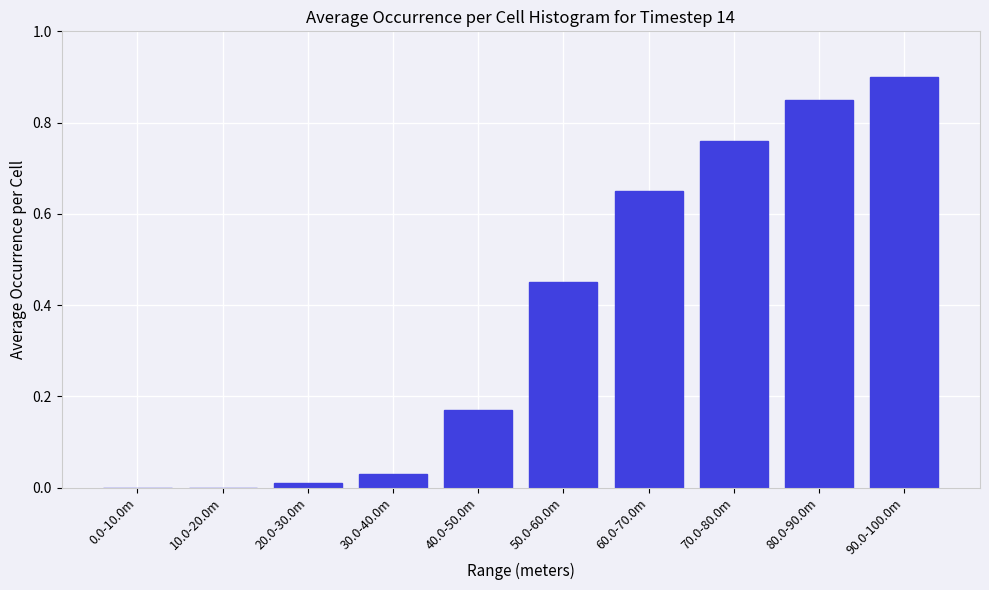

True or false: the data shows 1.4 at 90.0-100.0m.

False